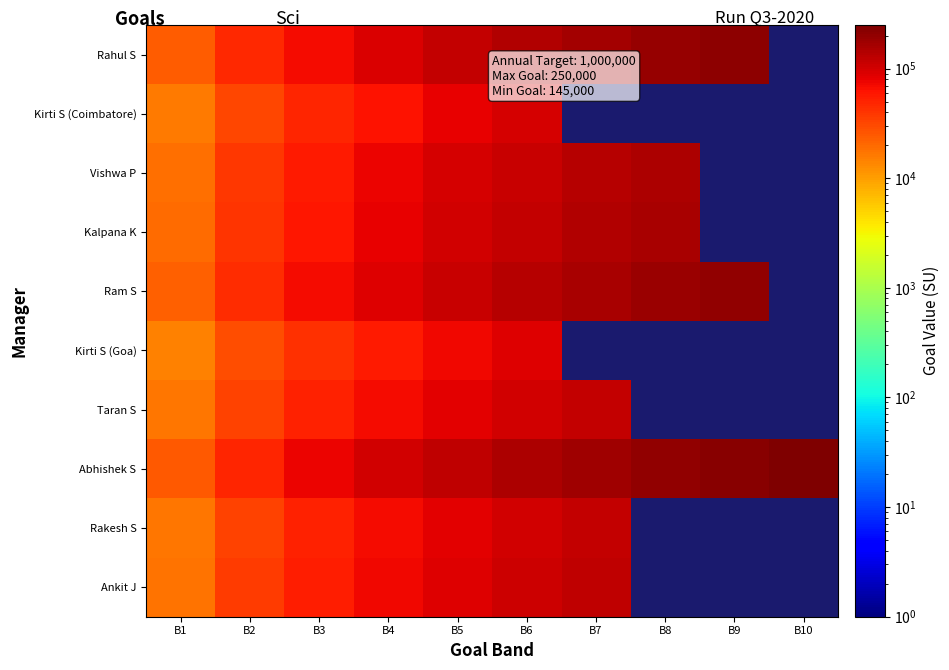

What is the difference between the highest and lowest values at B3?

31500.0